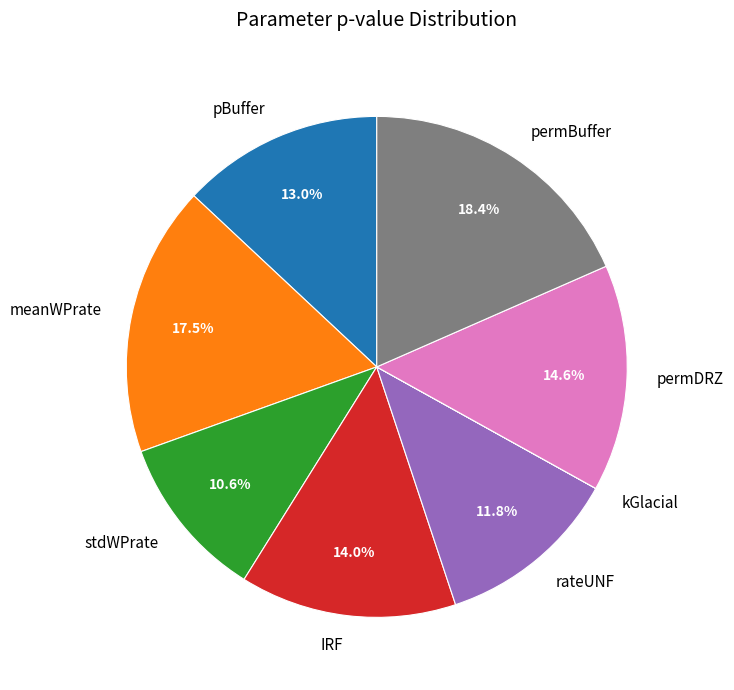

Which category has the biggest portion of the pie?

permBuffer